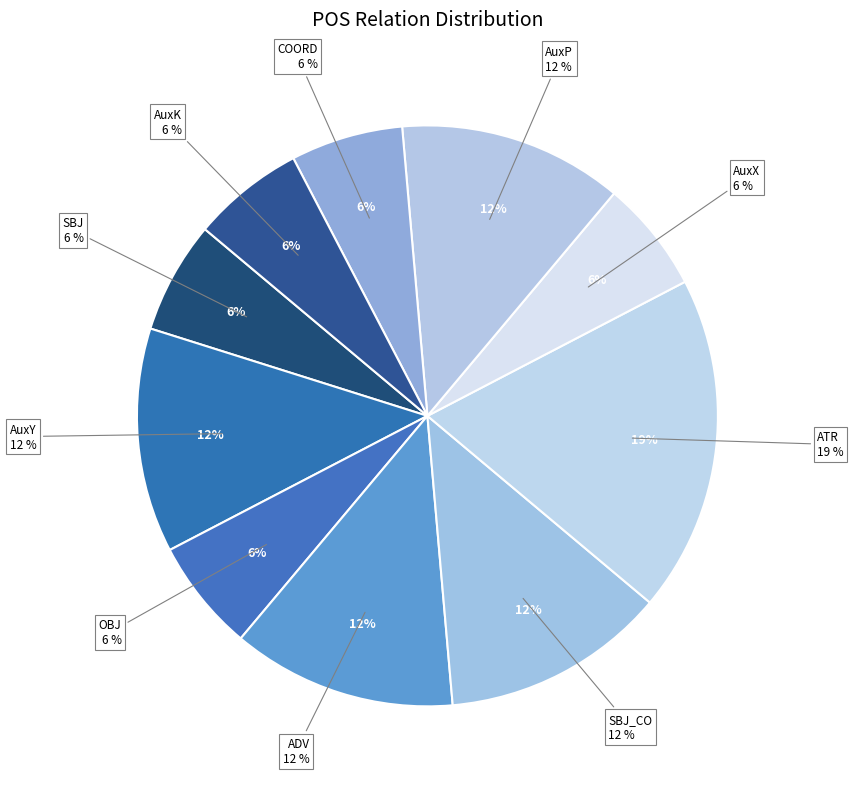

To the nearest percent, what is the combined percentage of SBJ_CO and AuxY?

25%